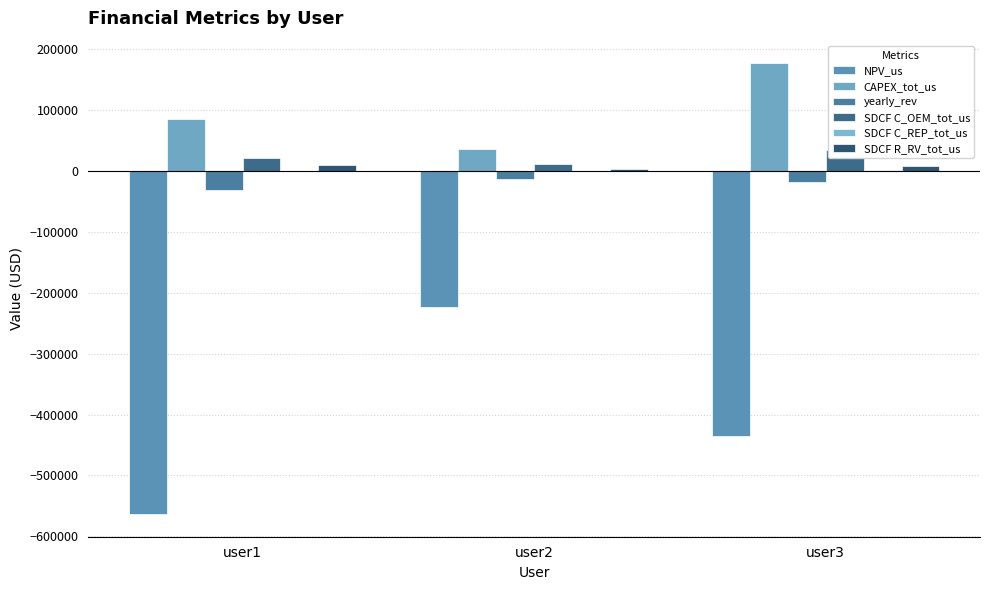

At which category is the sum across all series the highest?

user2